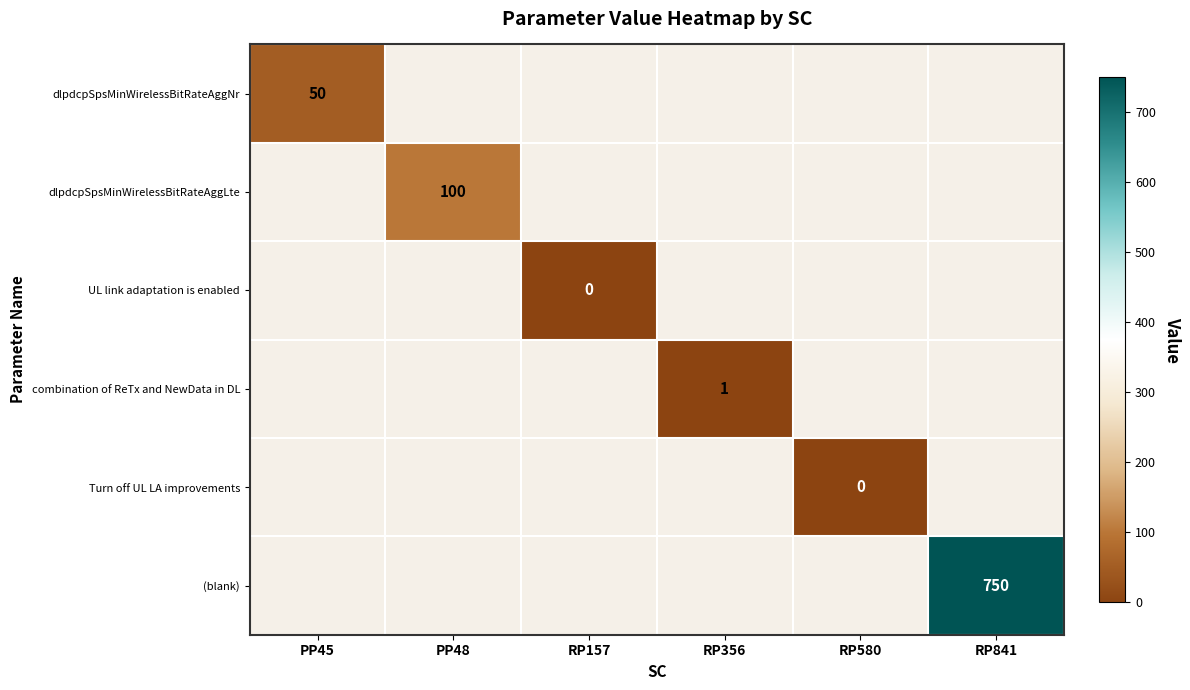

The value of dlpdcpSpsMinWirelessBitRateAggNr at PP45 is 16. True or false?

False